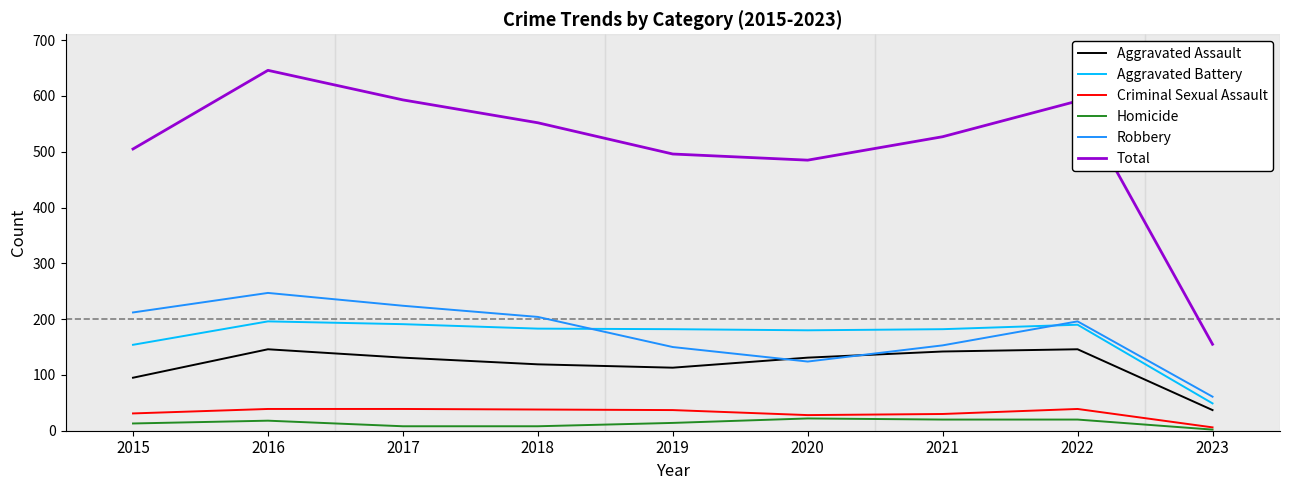

True or false: Aggravated Assault and Total intersect in this chart.

False